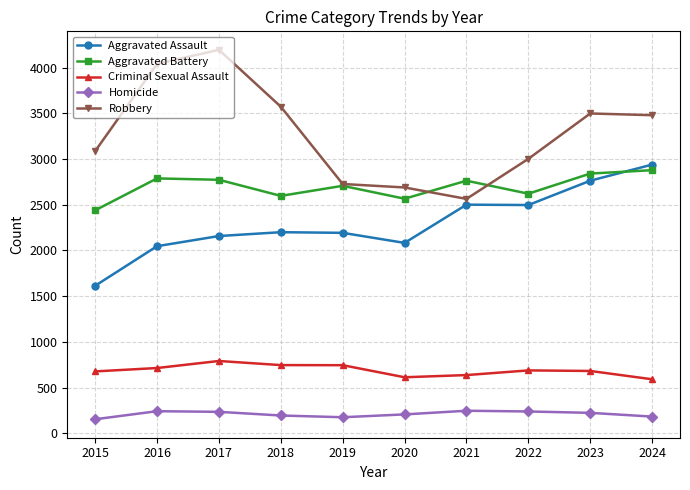

Which series changed the most between 2015 and 2021?

Aggravated Assault